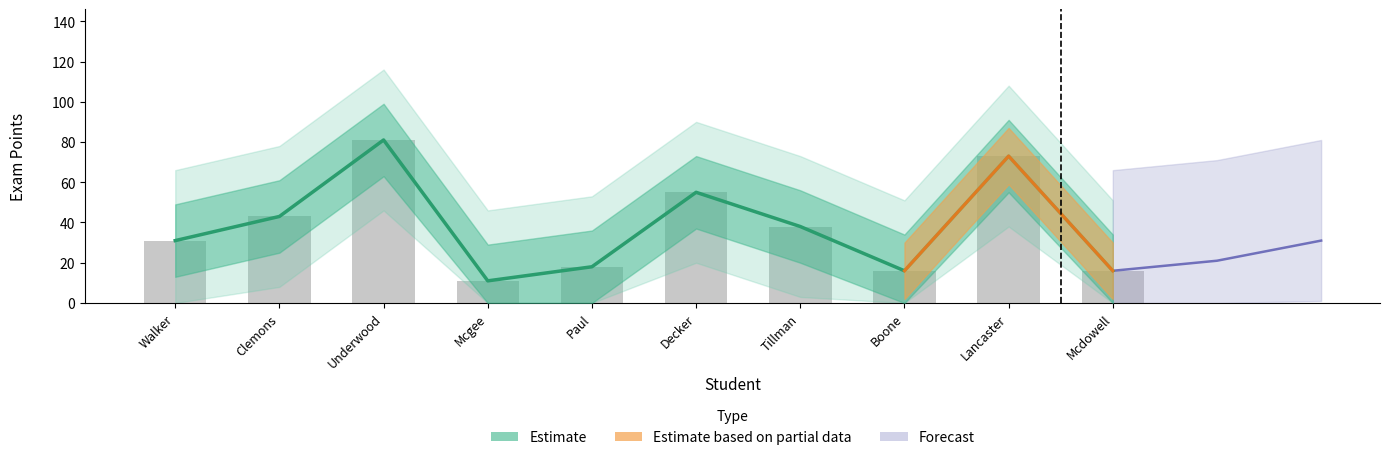

Between Decker and Mcgee, which is larger?

Decker